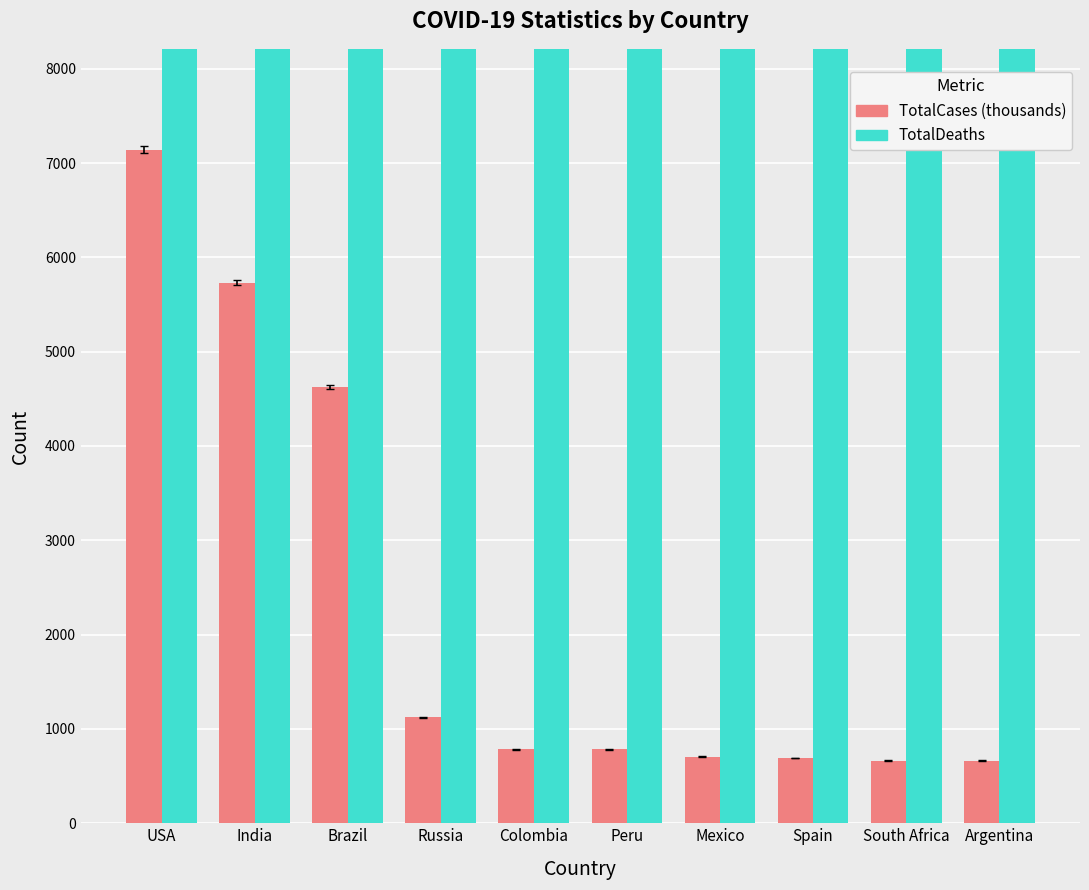

What is the minimum value shown in the chart?

664.8